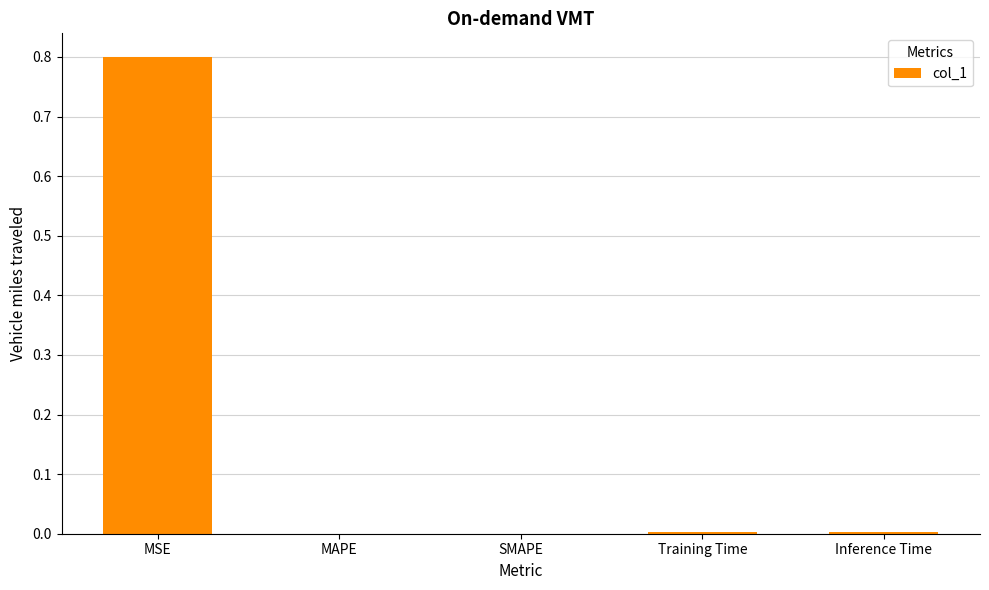

The chart shows a value of -0.4 at SMAPE. True or false?

False